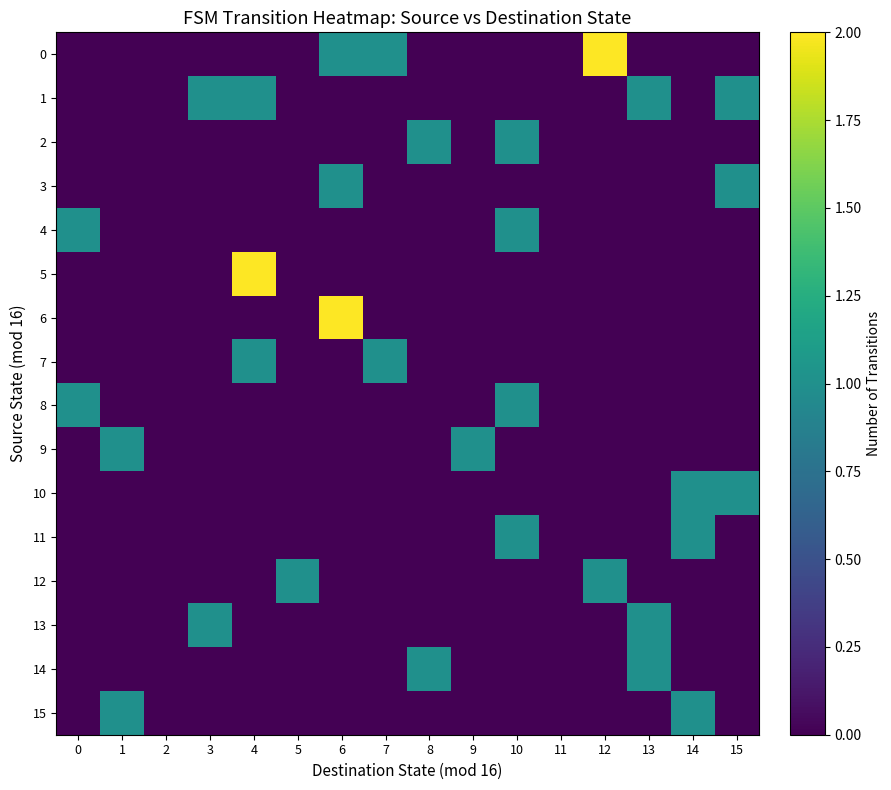

At which category is the sum across all series the highest?

4